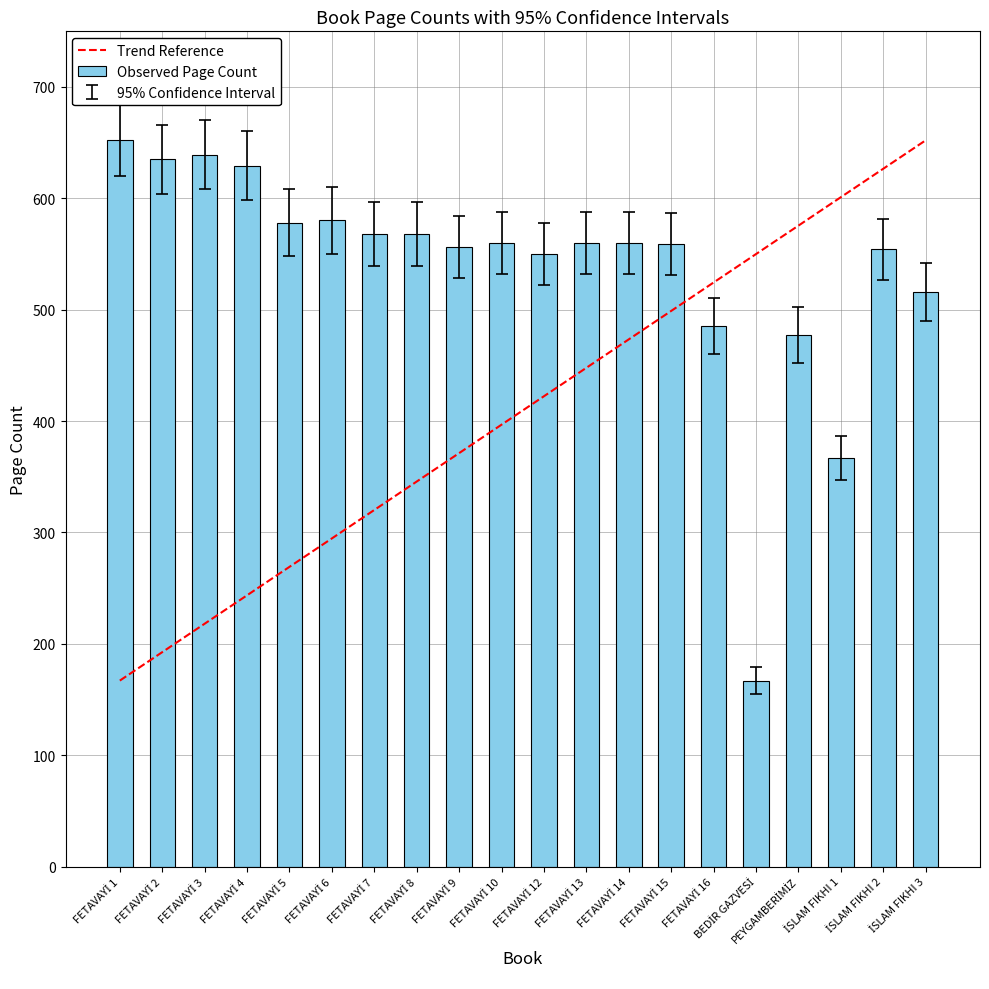

What is the value of the 14th bar from the left?

559